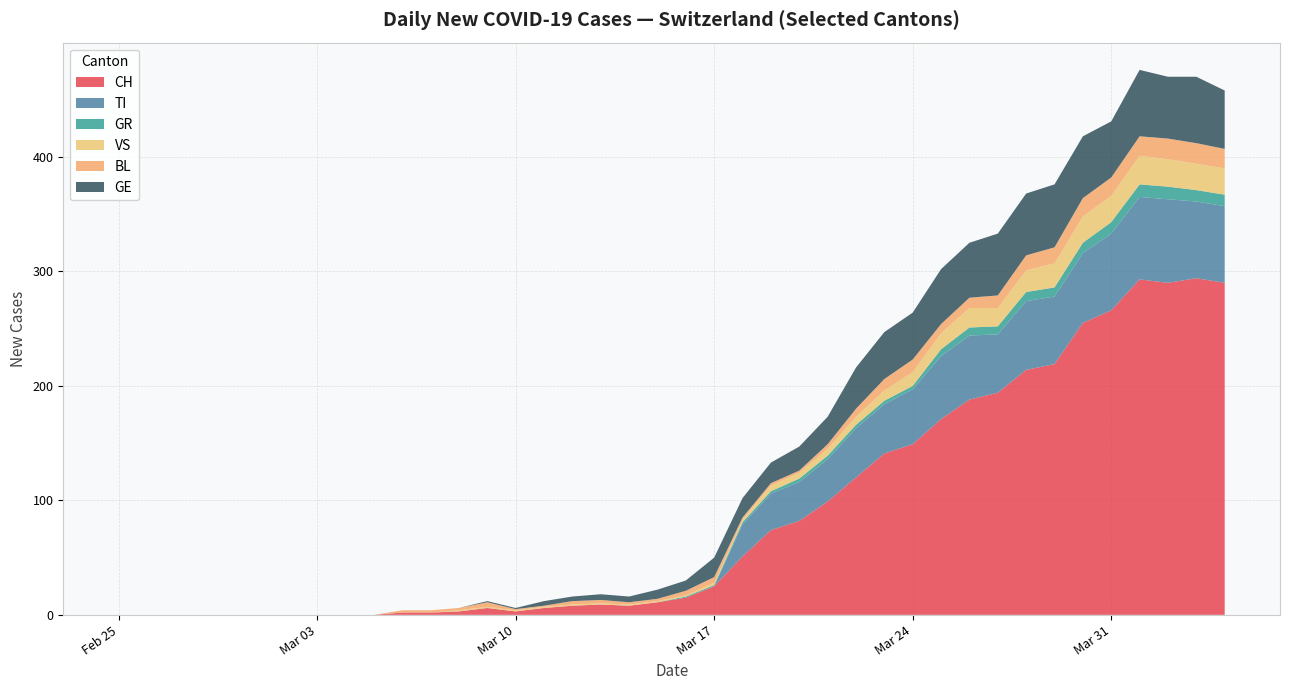

What is the highest value of the CH series?

294